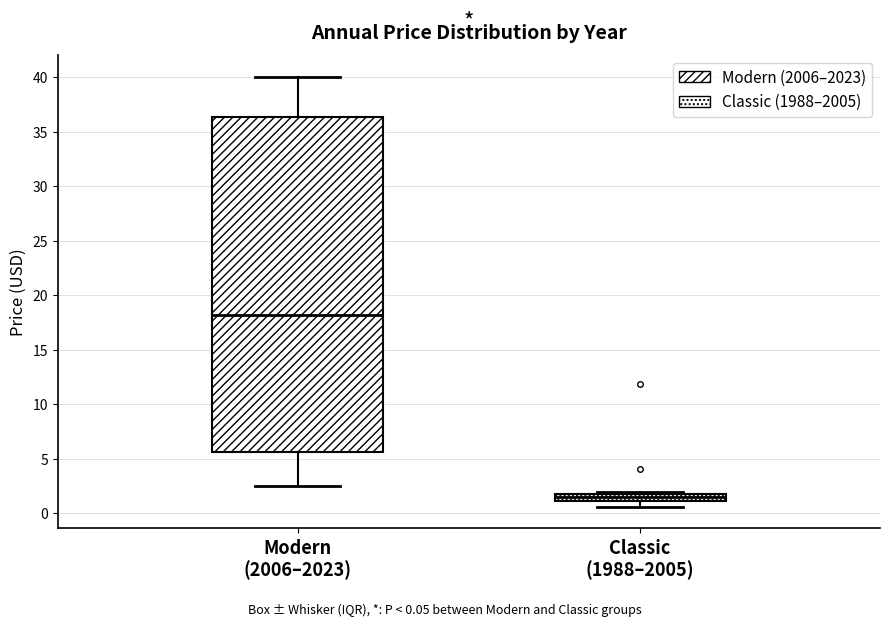

Comparing the boxes themselves (not the whiskers), which one is the tallest?

Modern (2006–2023)